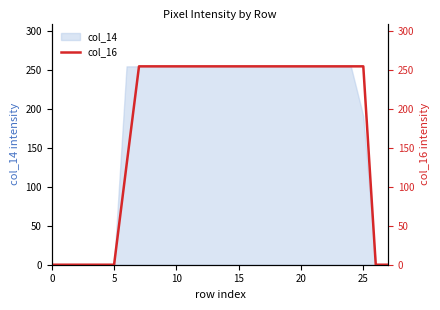

What is the maximum value for col_14?

255